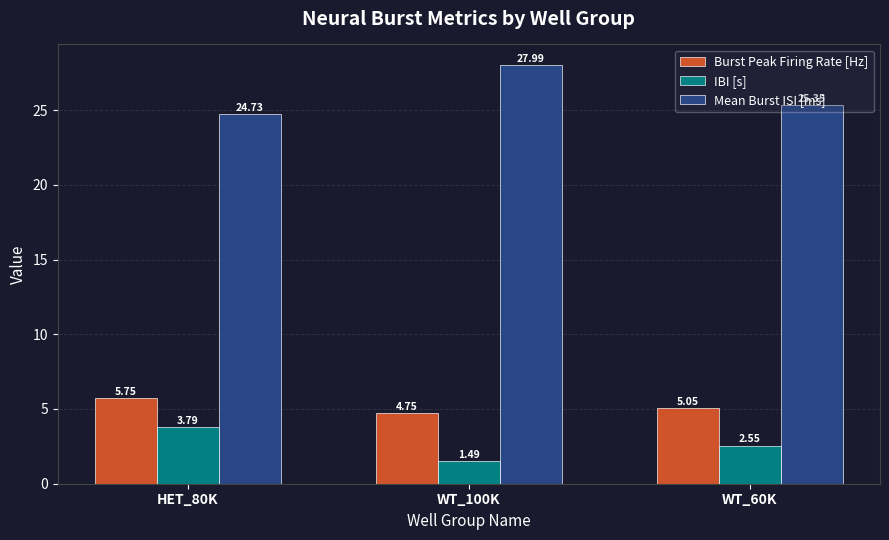

What are all the series names shown in the legend?

Burst Peak Firing Rate [Hz], IBI [s], Mean Burst ISI [ms]